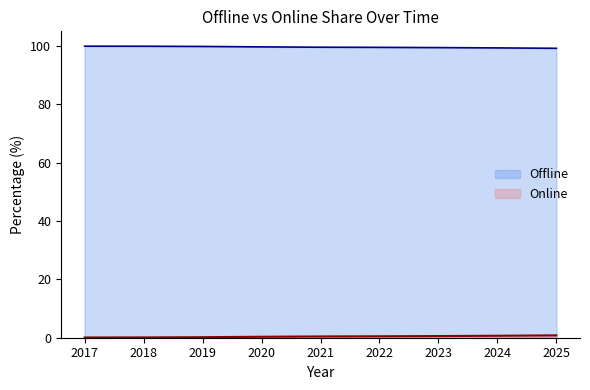

Rank the series by their maximum value, from highest to lowest.

Offline, Online